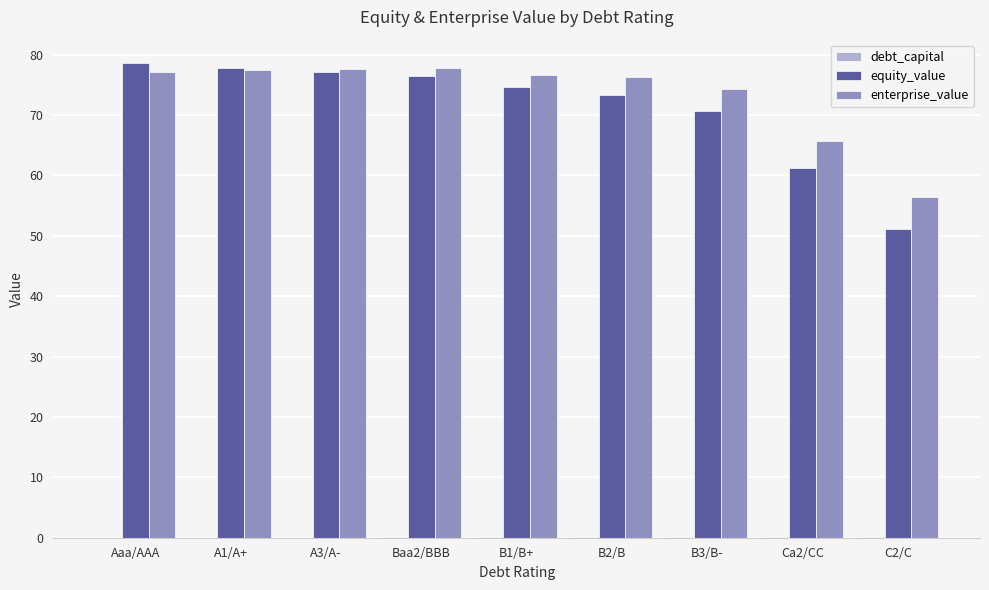

What is the sum of all equity_value values?

641.0